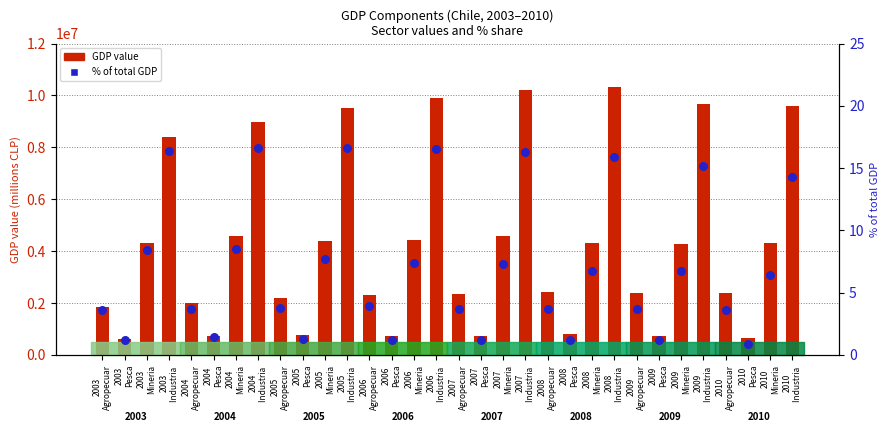

What are all the series names shown in the legend?

GDP value (millions CLP), % of total GDP